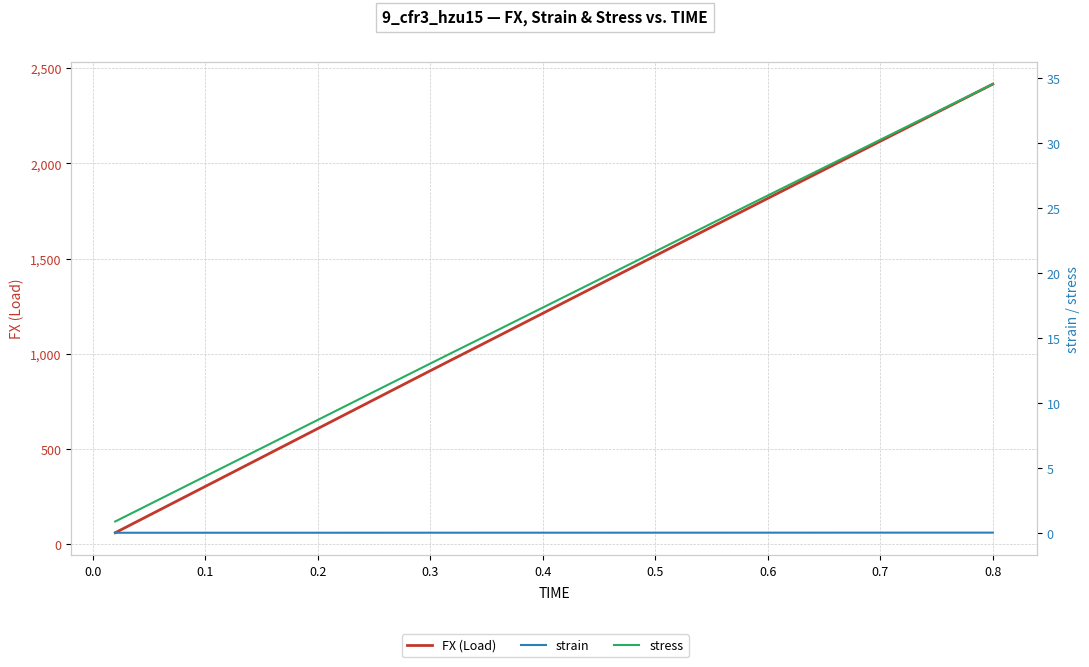

True or false: FX (Load) has more than 0 points higher than both neighbors.

False